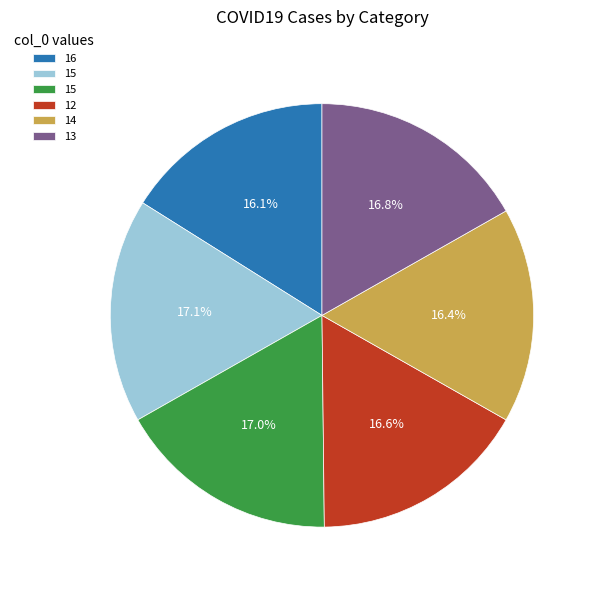

Is there a majority slice in this chart?

No